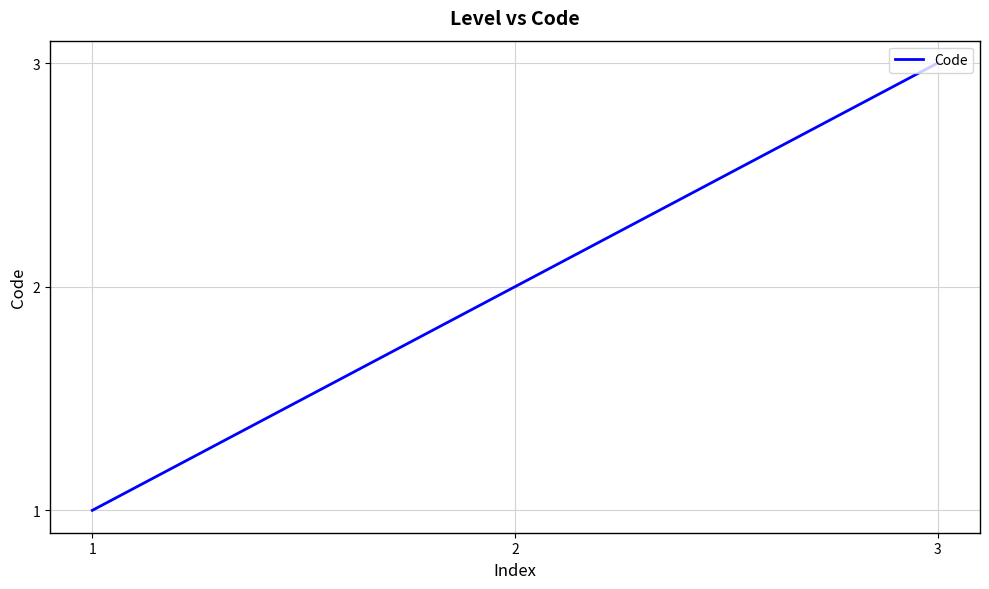

Is it true that the value at 1 is 1?

True